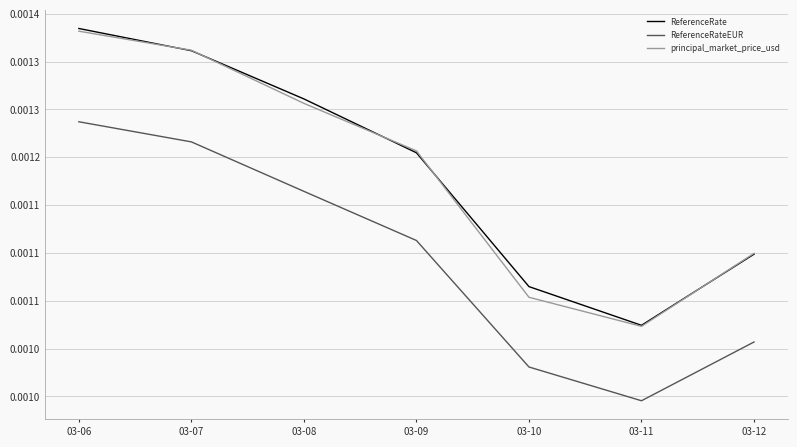

Which category has the highest value in the ReferenceRateEUR series?

03-06